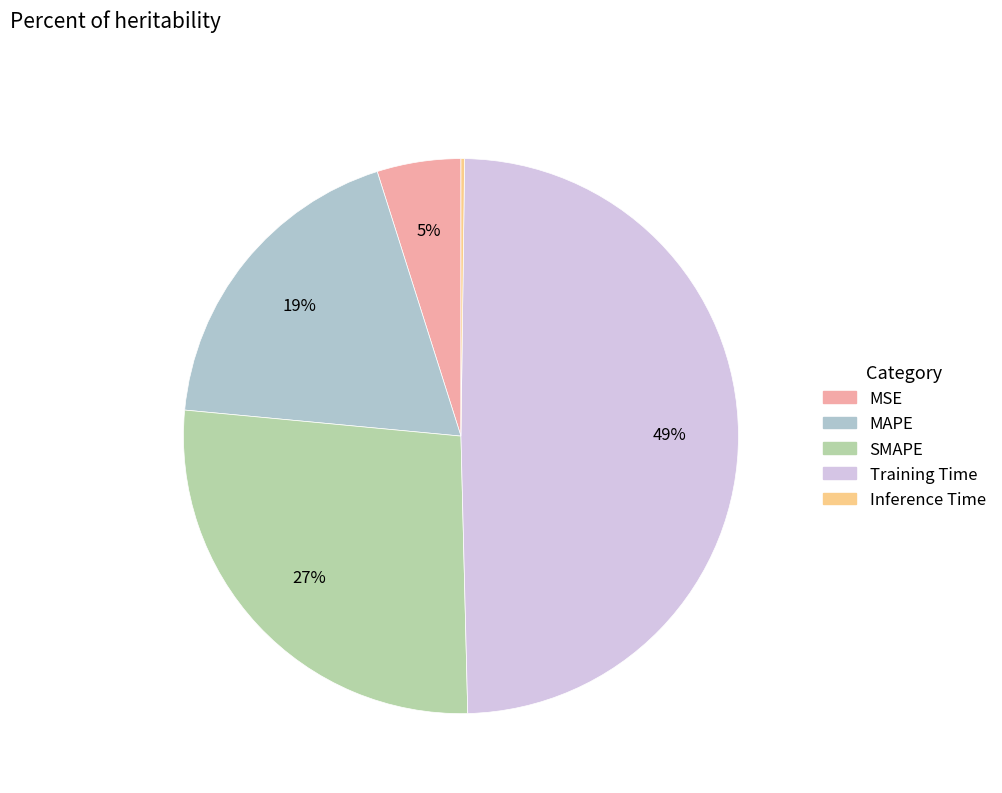

To the nearest percent, what percentage of the pie is SMAPE?

27%